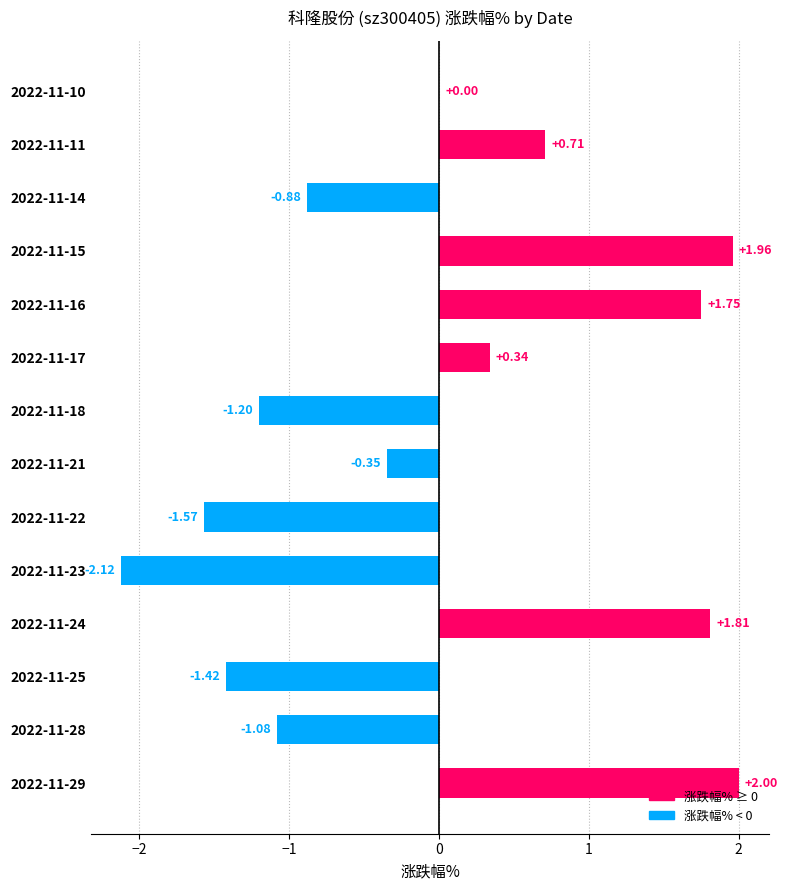

Which has a higher value, 2022-11-24 or 2022-11-21?

2022-11-24